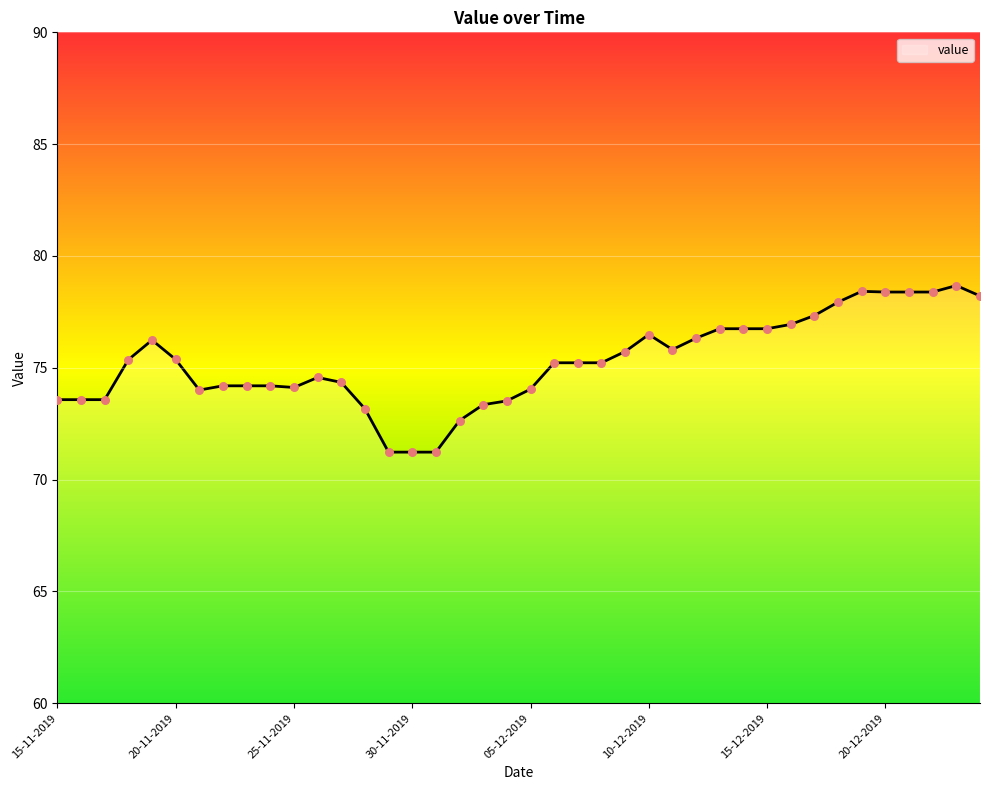

What is the minimum value shown in the chart?

71.2